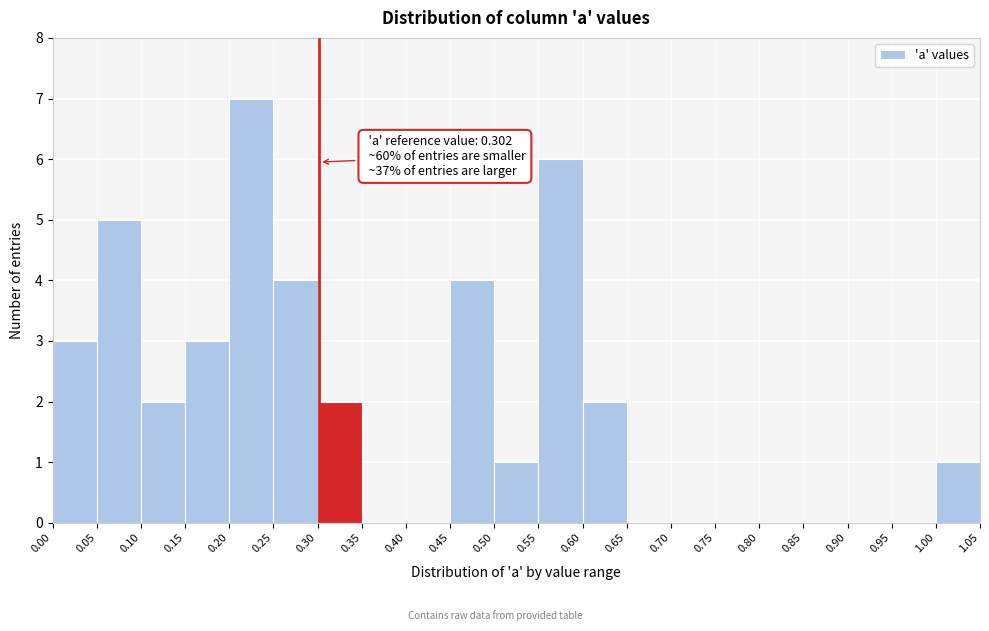

Which range on the x-axis has the tallest bar?

0.20 to 0.25